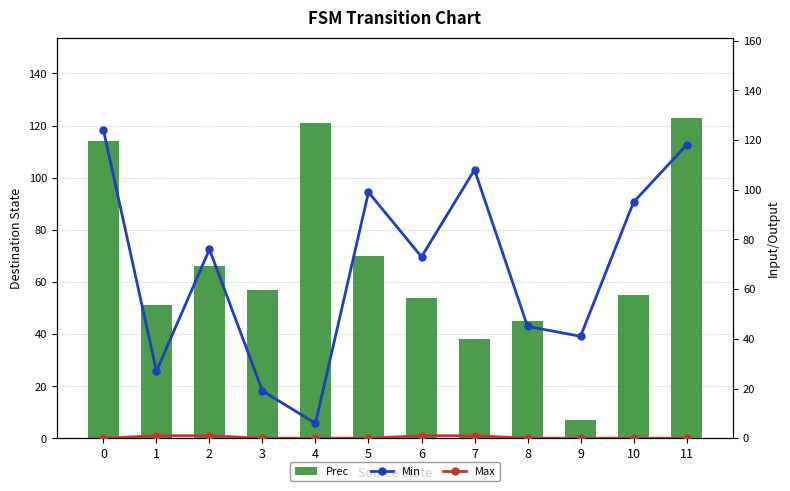

Reading right to left, what are all the values shown in this chart?

Prec: 123	55	7	45	38	54	70	121	57	66	51	114
Min: 118	95	41	45	108	73	99	6	19	76	27	124
Max: 0	0	0	0	1	1	0	0	0	1	1	0